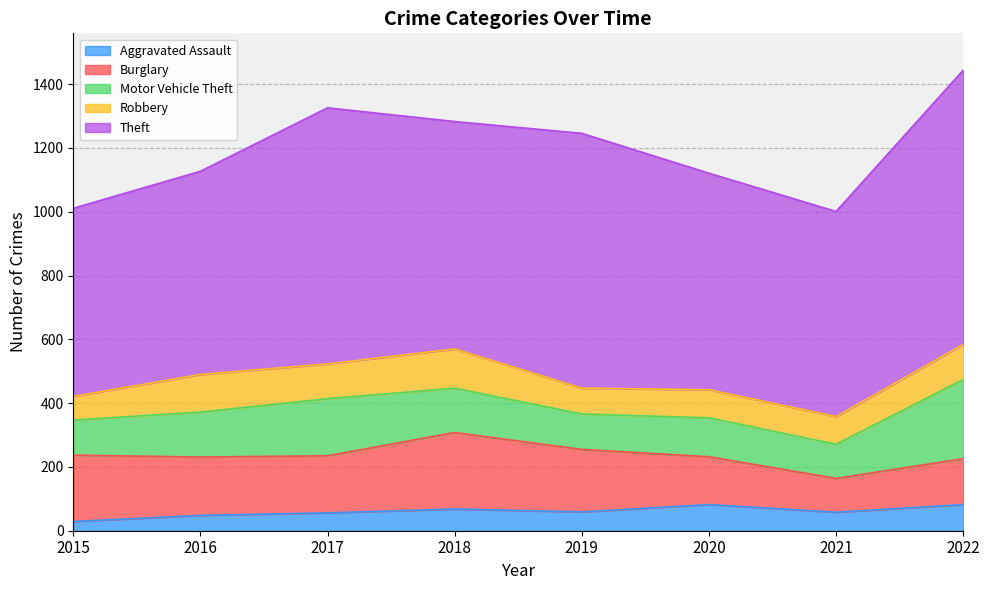

What is the difference between the maximum and minimum values in the Burglary series?

134